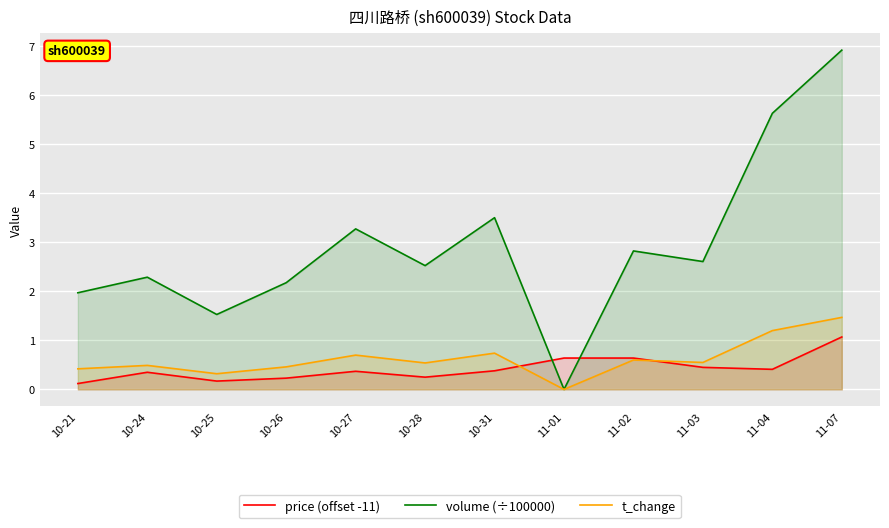

Between which two adjacent categories do price (offset -11) and volume (÷100000) first intersect?

10-31 and 11-01